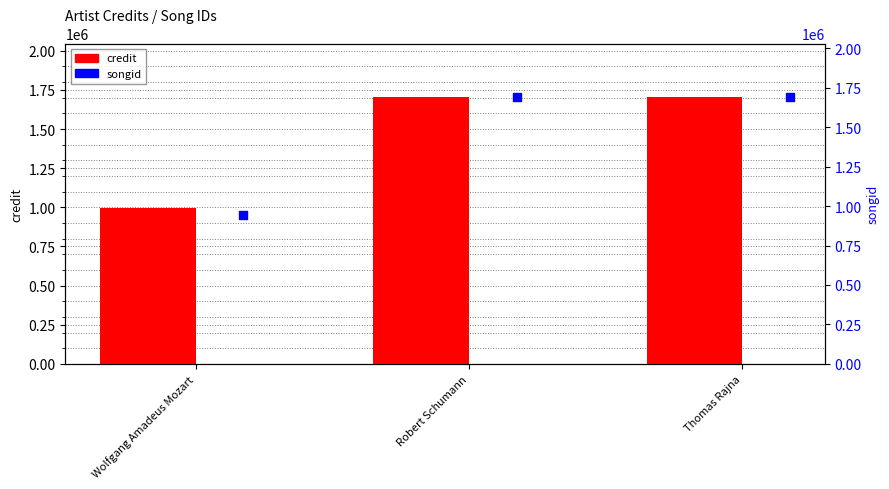

What are all the series names shown in the legend?

credit, songid